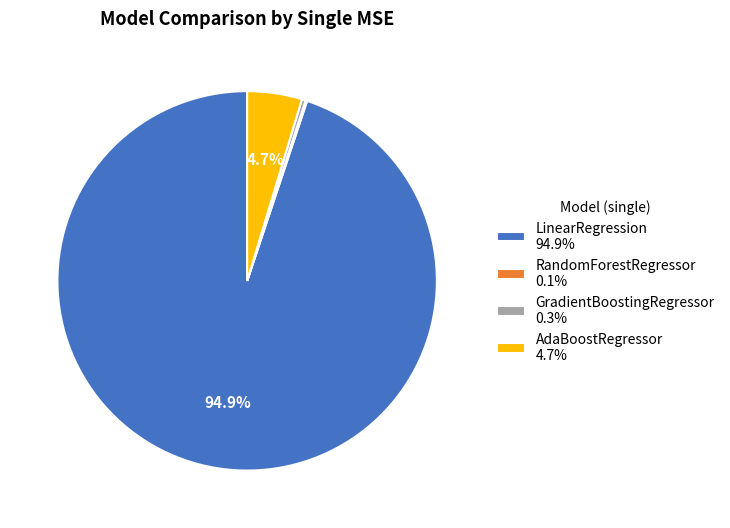

Approximately how many times larger is the value at LinearRegression compared to GradientBoostingRegressor?

292.1